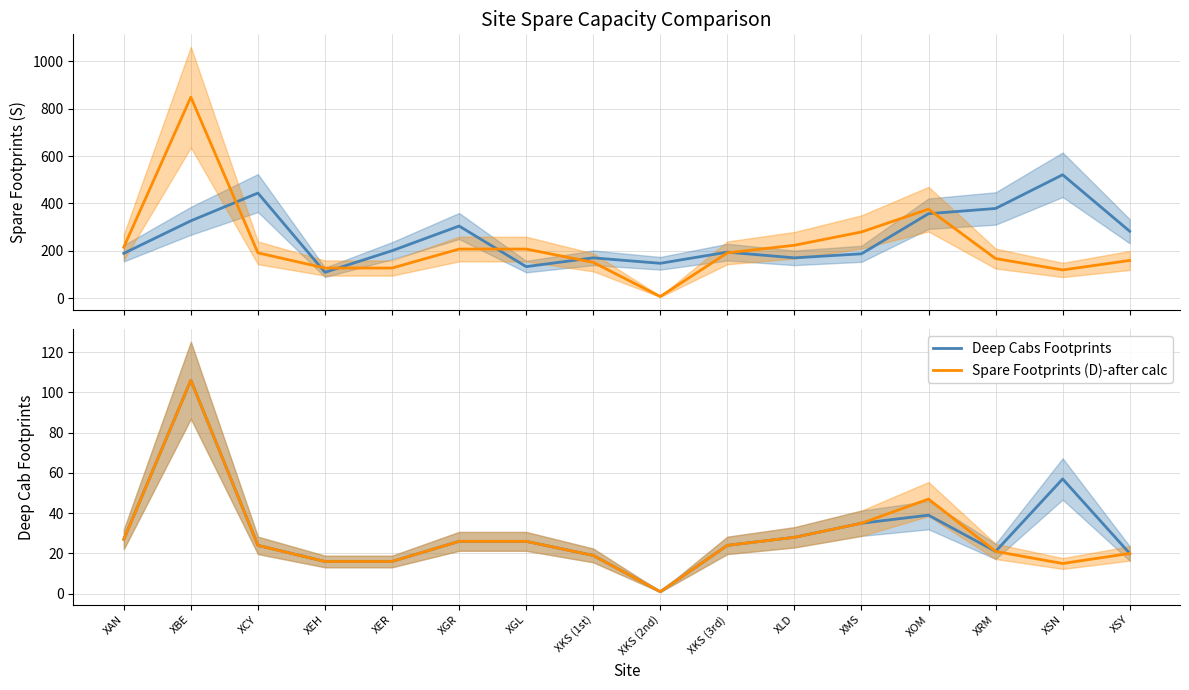

What is the label of the 14th point from the right?

XCY